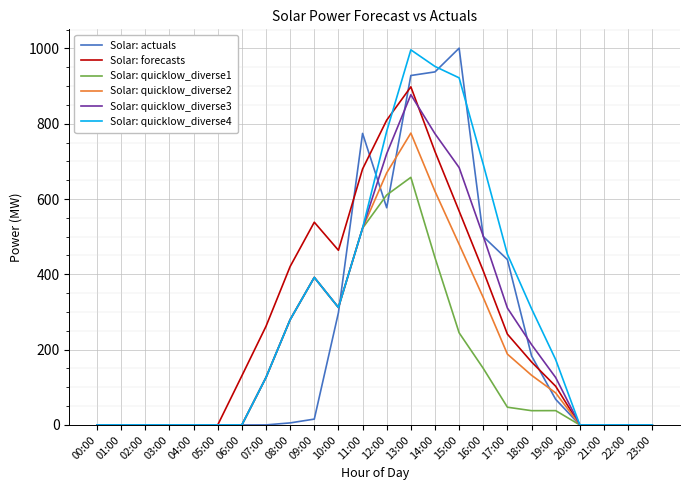

How many values in the Solar: quicklow_diverse2 series exceed 126?

12